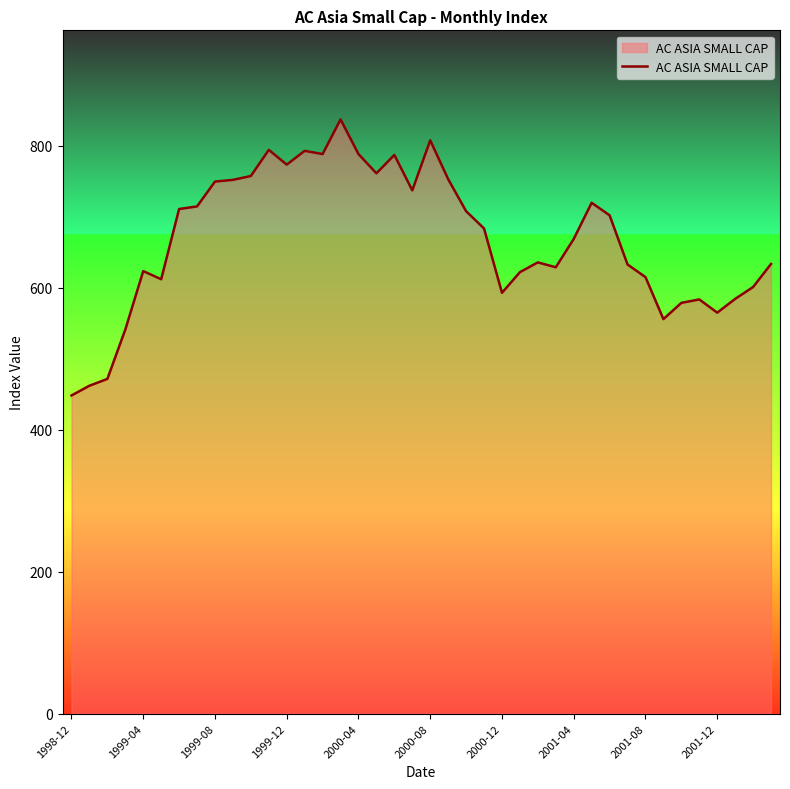

What is the difference between the maximum and minimum values?

389.0